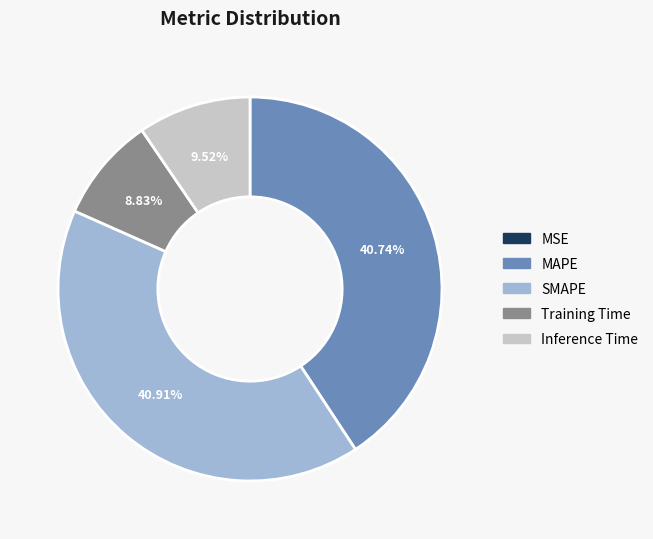

Is there any slice that represents more than half of the pie?

No